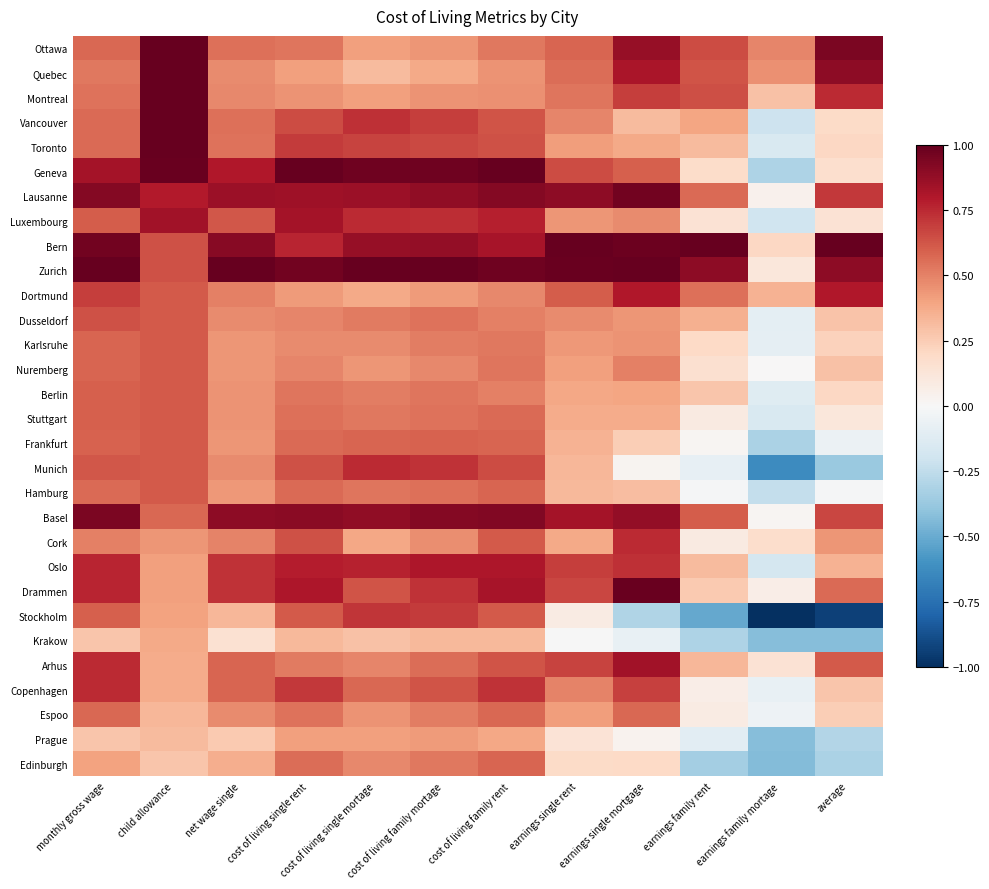

How many categories are shown in the chart?

12